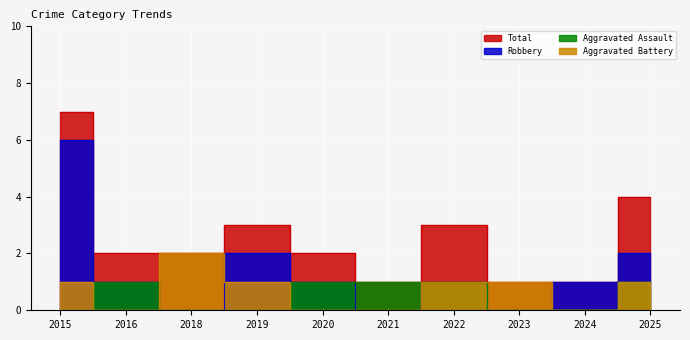

What is the spread (max minus min) of values at 2025?

3